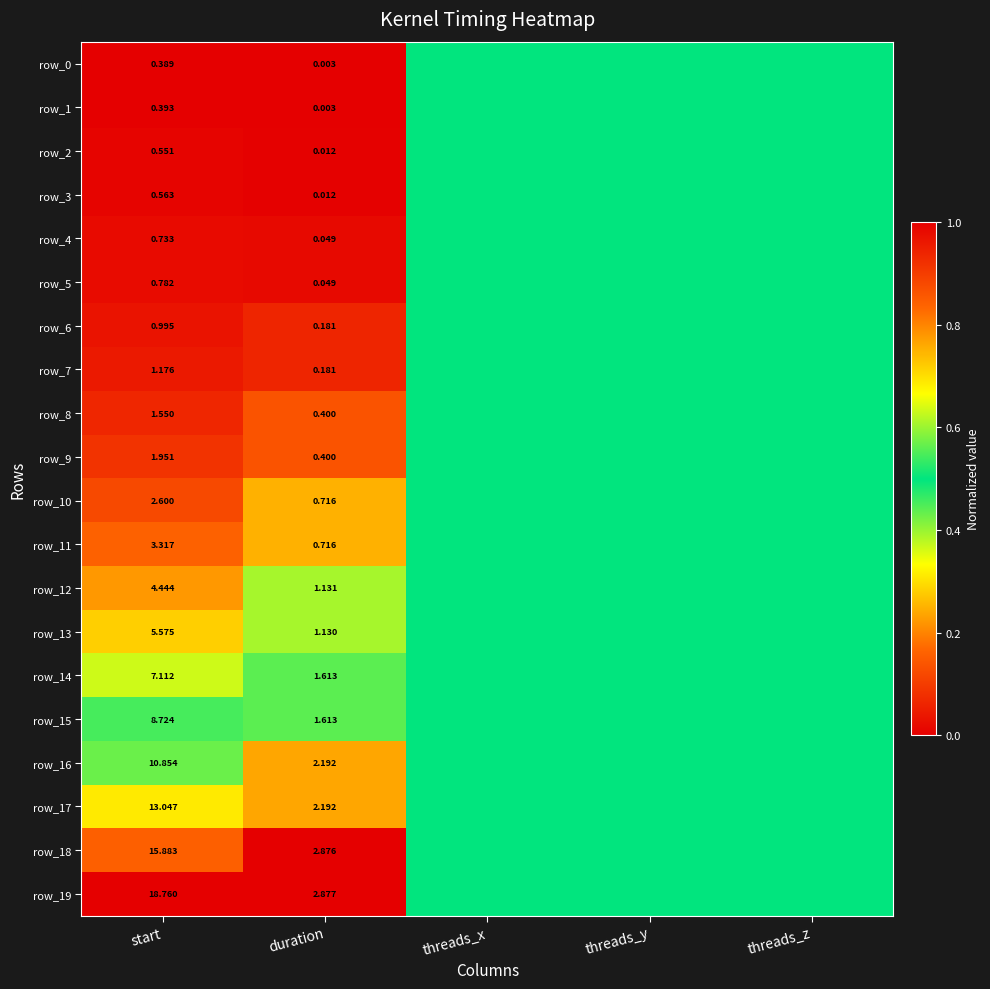

What is the total value across all series at start?

99.4